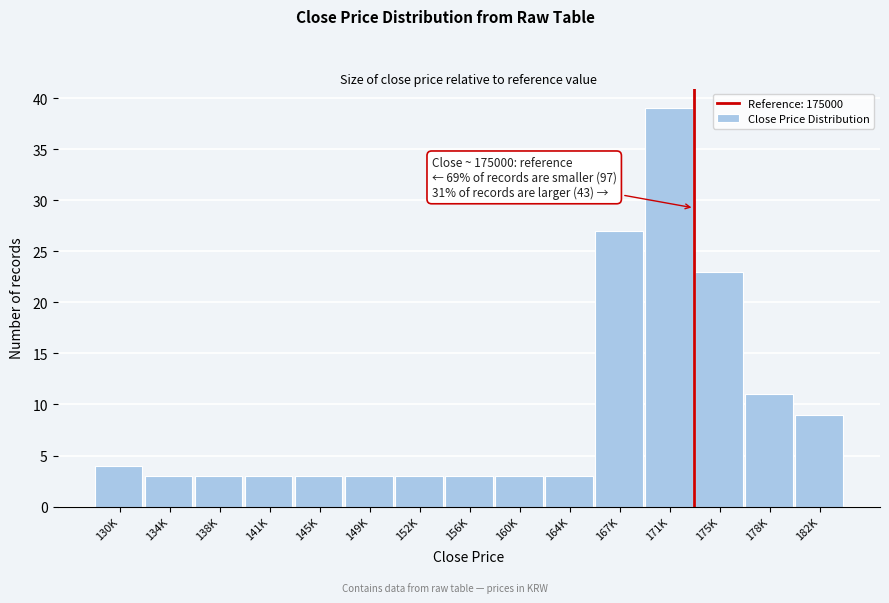

Reading right to left, list all the values displayed in this chart.

182K=9	178K=11	175K=23	171K=39	167K=27	164K=3	160K=3	156K=3	152K=3	149K=3	145K=3	141K=3	138K=3	134K=3	130K=4